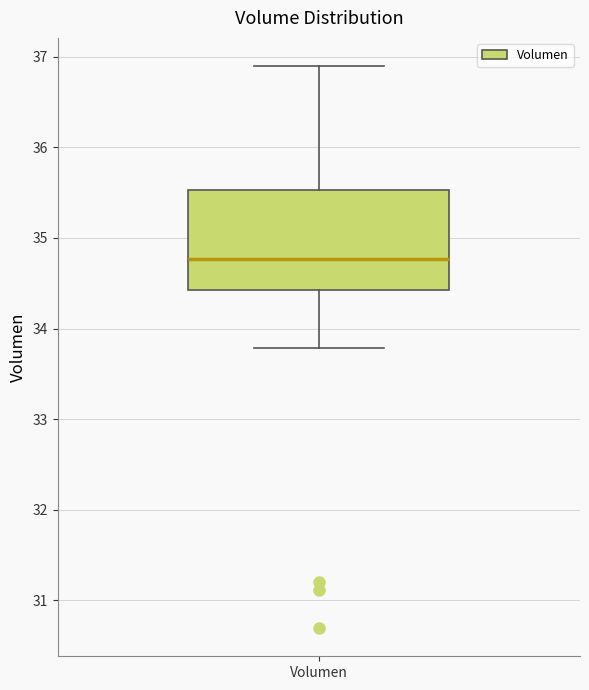

Where does the lower whisker of the box for Volumen end on the y-axis? The values are not printed on the chart, so give them approximately, as read against the axis.

33.8